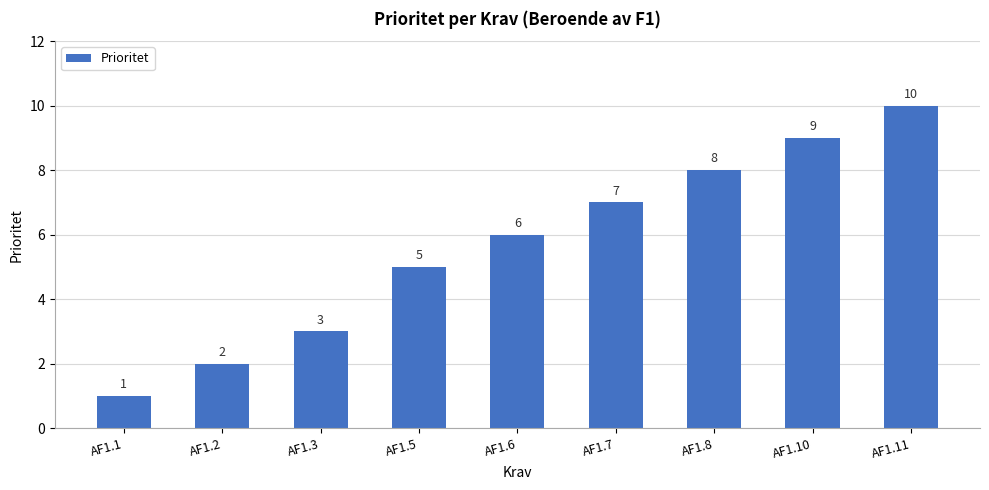

Between AF1.10 and AF1.7, which is larger?

AF1.10